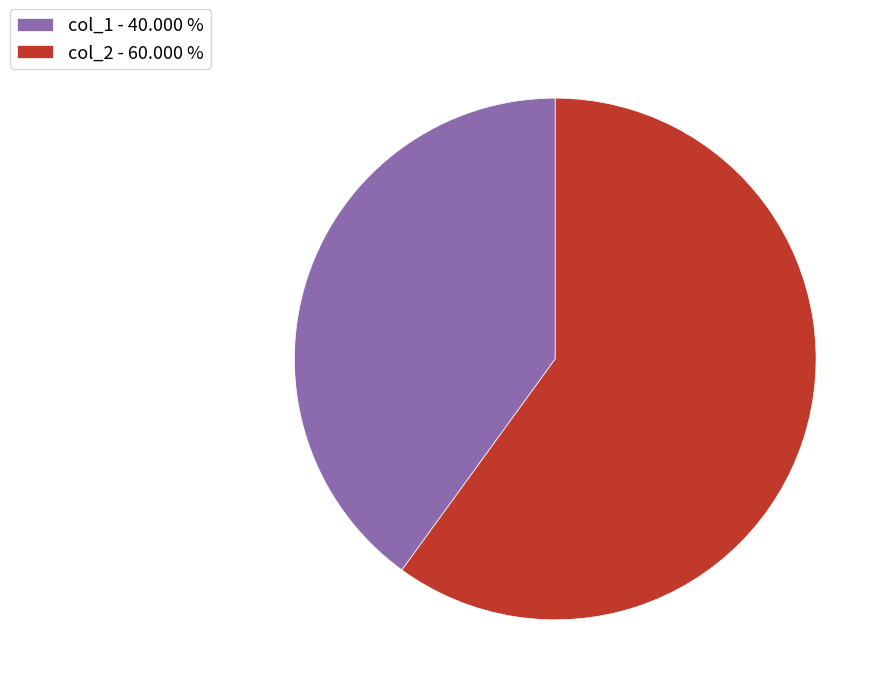

Combined, do col_1 and col_2 account for over 50%?

Yes